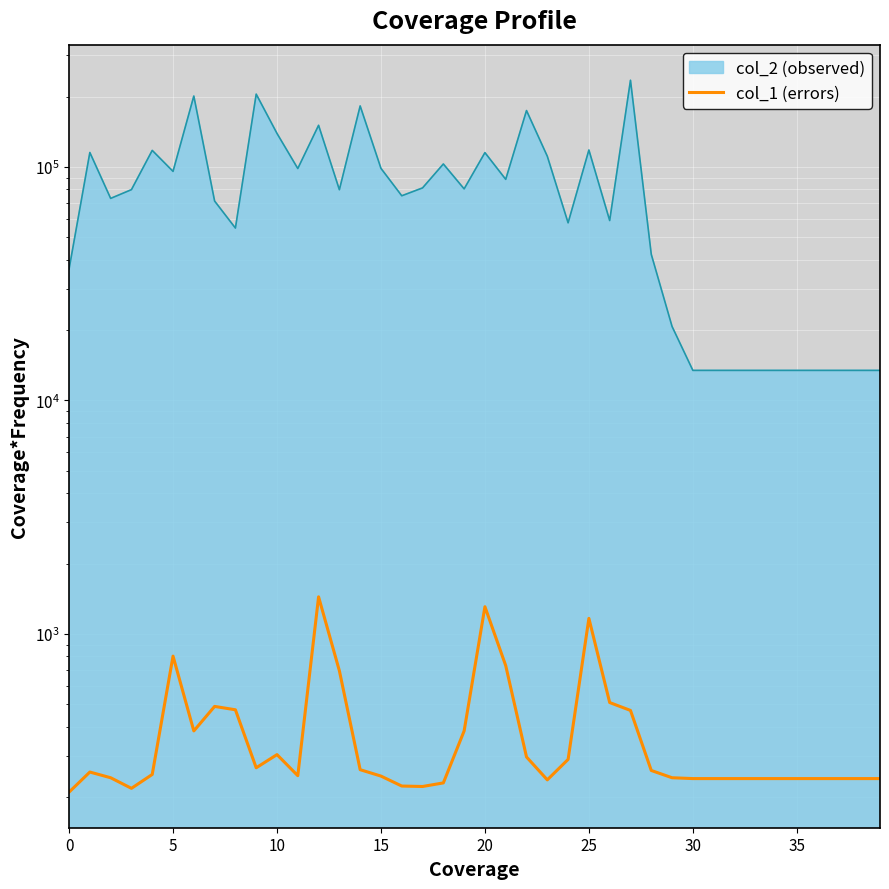

True or false: the data shows 107 at 10.

False